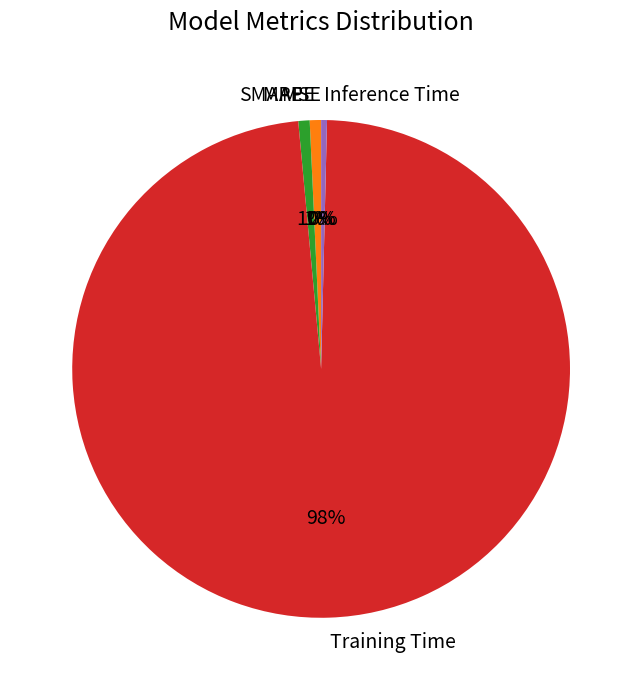

Is it true that SMAPE is 1% of the pie?

True